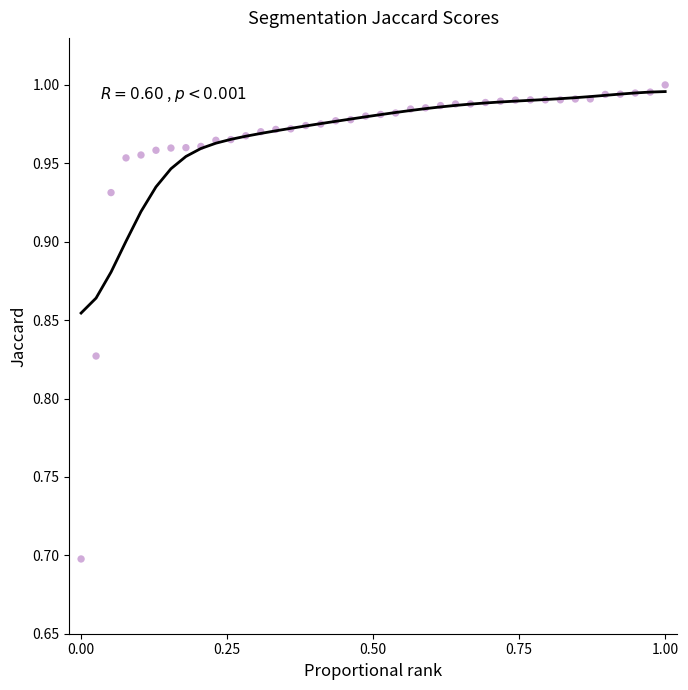

What Y value in the scatter plot is closest to 0?

0.7